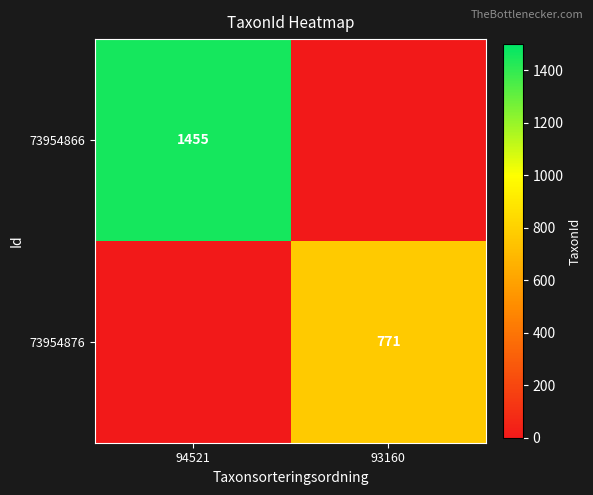

Is it true that 73954876 equals 235 at 93160?

False